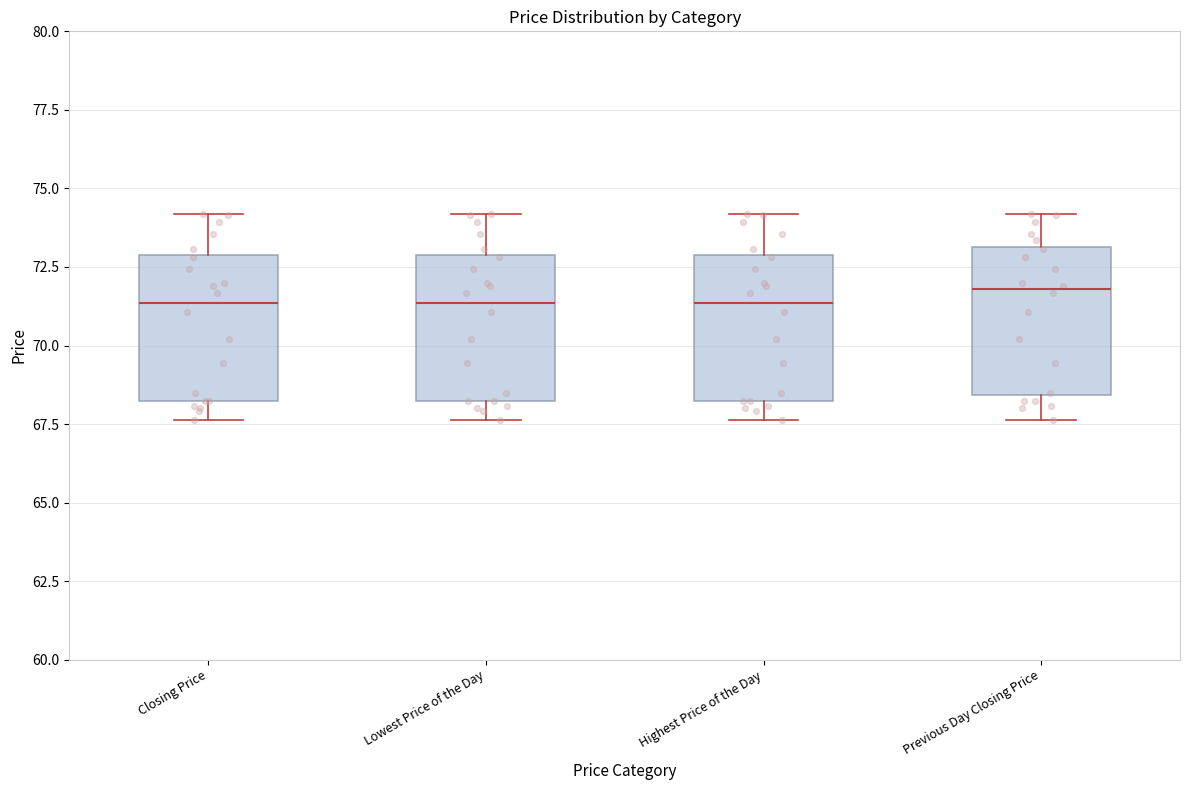

Reading left to right, read every box against the y-axis: the position of its median line, the range the box covers, and the ends of its whiskers. The values are not printed on the chart, so give them approximately, as read against the axis.

Closing Price: median 71.5, box 68.0 to 73.0, whiskers 67.5 to 74.0
Lowest Price of the Day: median 71.5, box 68.0 to 73.0, whiskers 67.5 to 74.0
Highest Price of the Day: median 71.5, box 68.0 to 73.0, whiskers 67.5 to 74.0
Previous Day Closing Price: median 72.0, box 68.5 to 73.0, whiskers 67.5 to 74.0